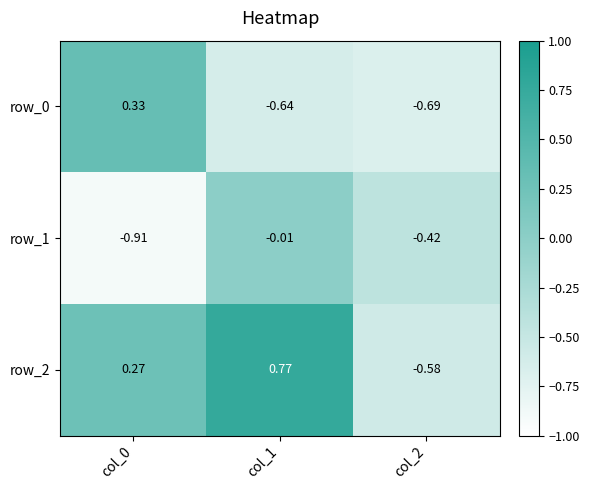

At which category is the sum across all series the highest?

col_1